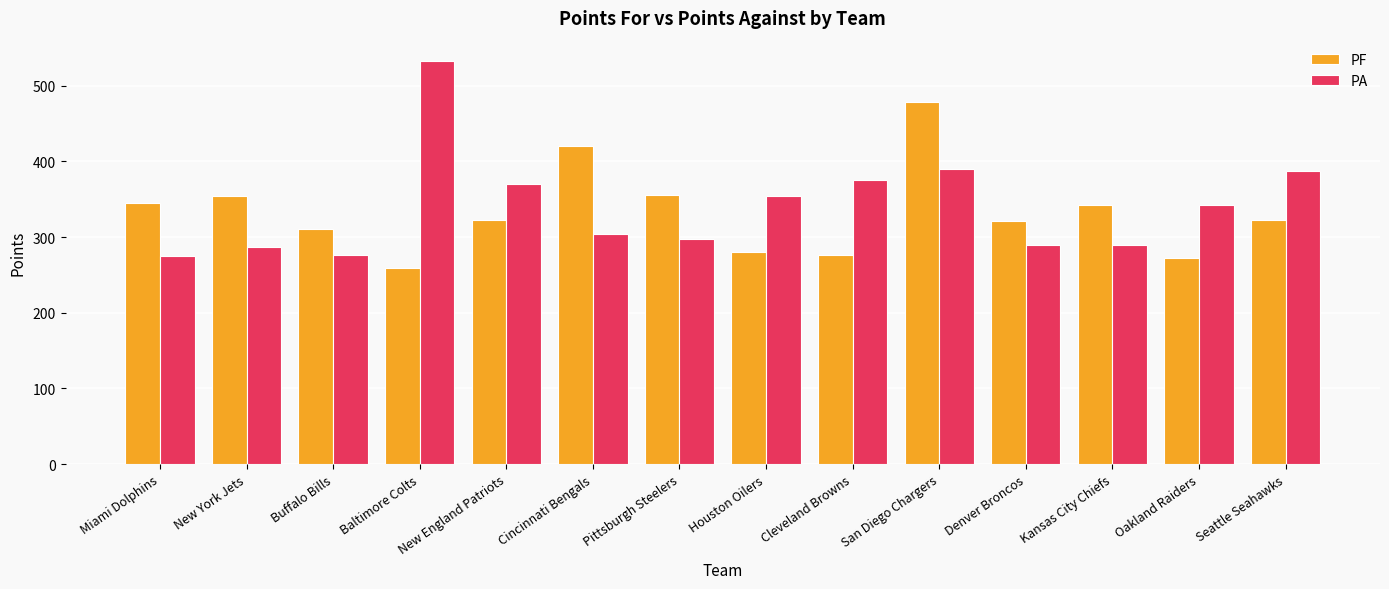

What is the label of the 11th bar from the right?

Baltimore Colts